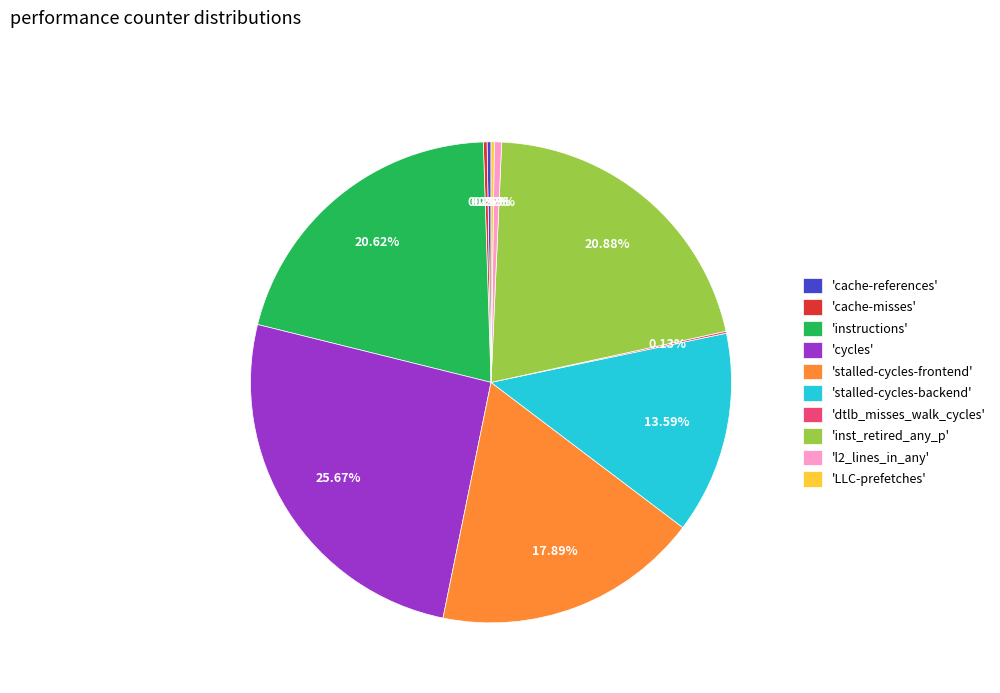

Is there a majority slice in this chart?

No